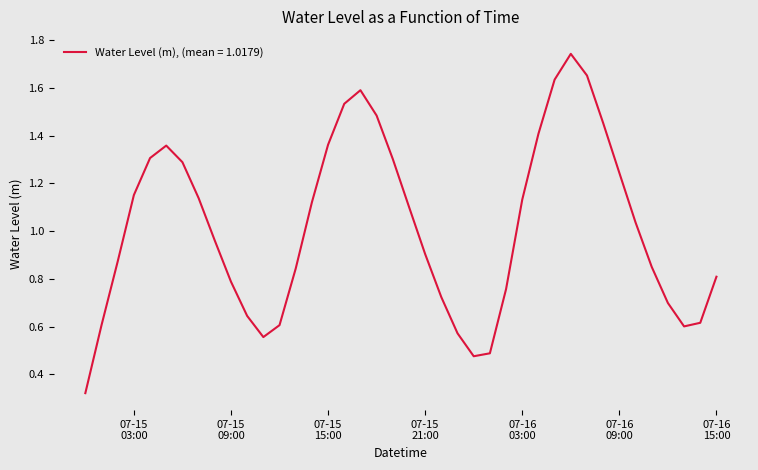

How many lines are shown in the chart?

1